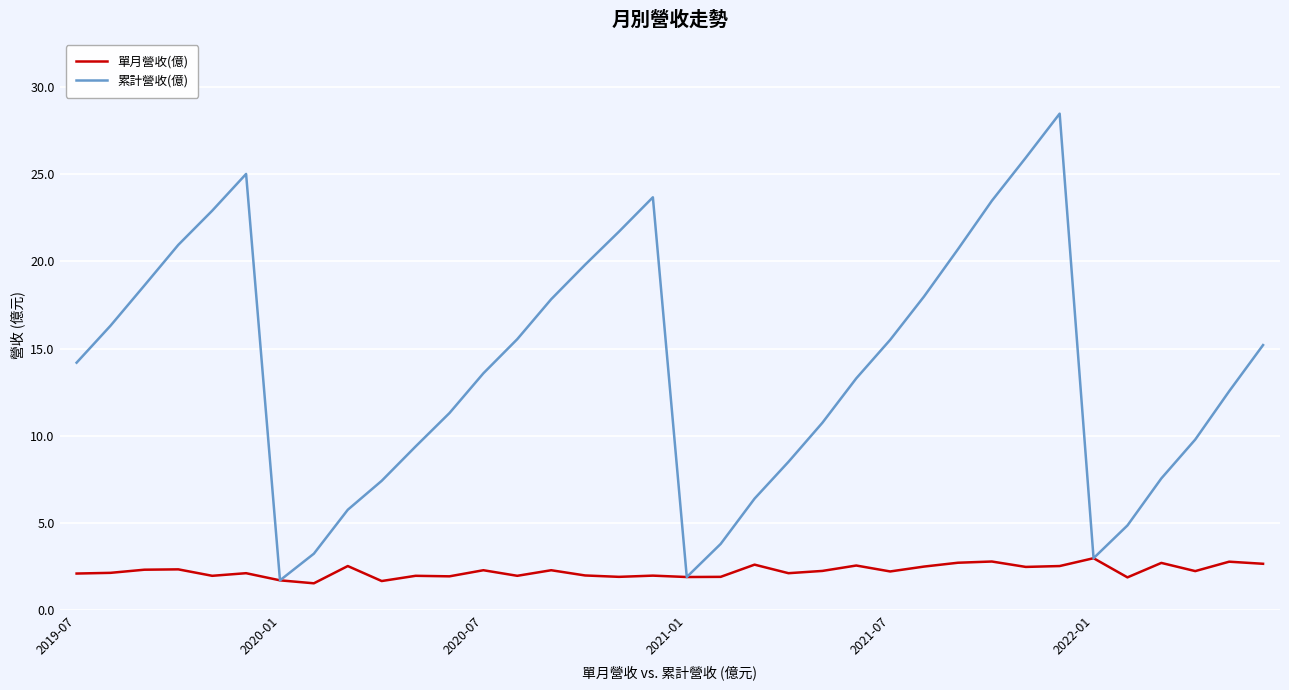

Which series has the largest total across all categories?

累計營收(億)